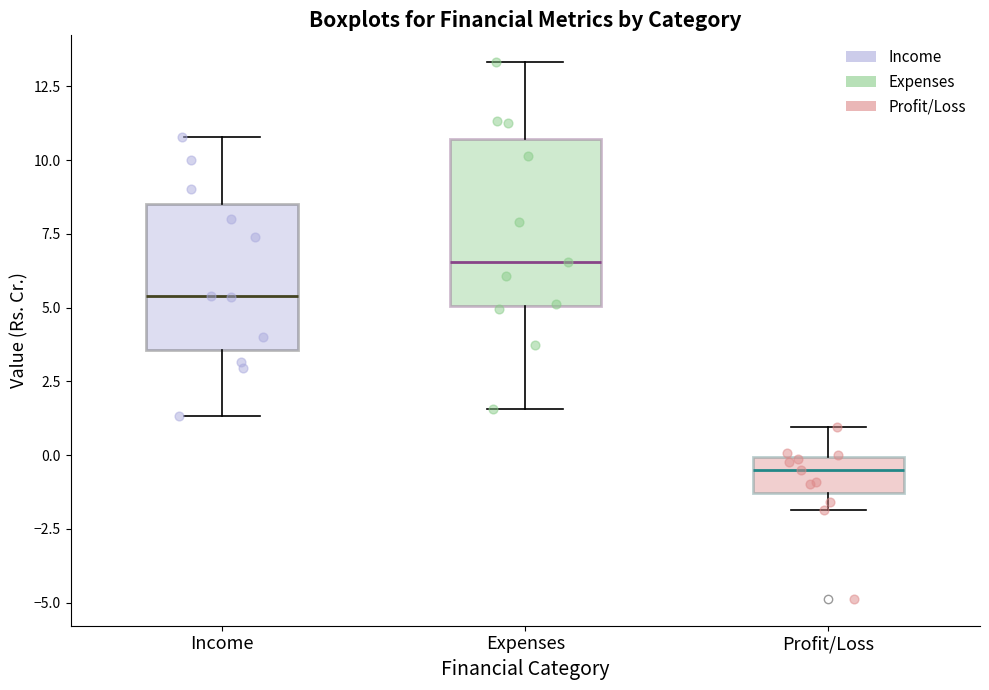

Where is the upper edge of the box for Profit/Loss on the y-axis? The values are not printed on the chart, so give them approximately, as read against the axis.

0.0